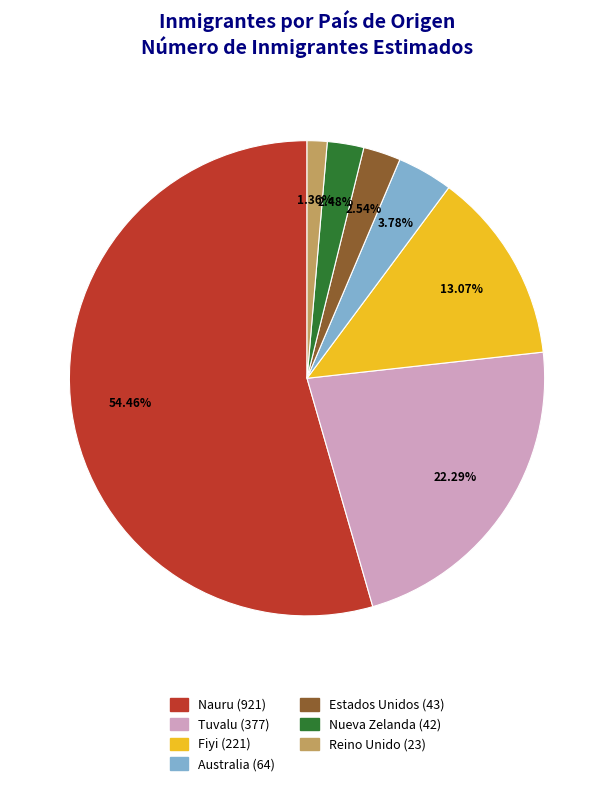

Does any single category account for the majority?

Yes